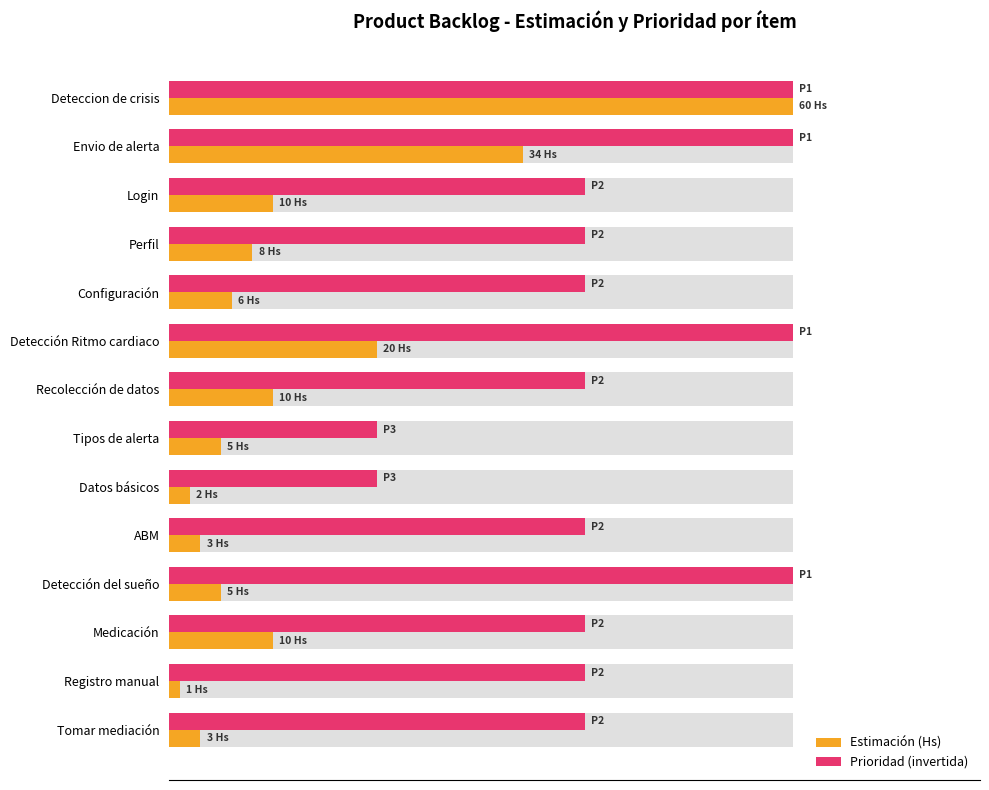

List the series in order of their peak value, lowest first.

Estimación (Hs), Prioridad (invertida)